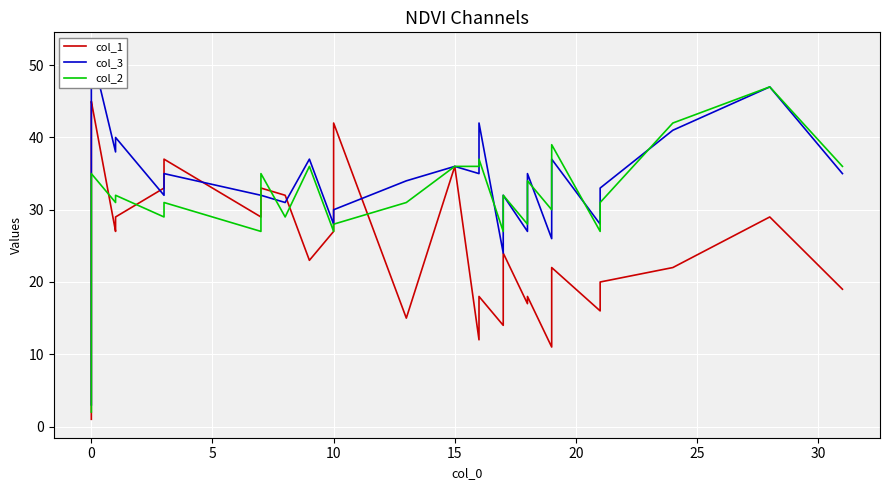

What is the difference between the maximum and minimum values in the col_2 series?

45